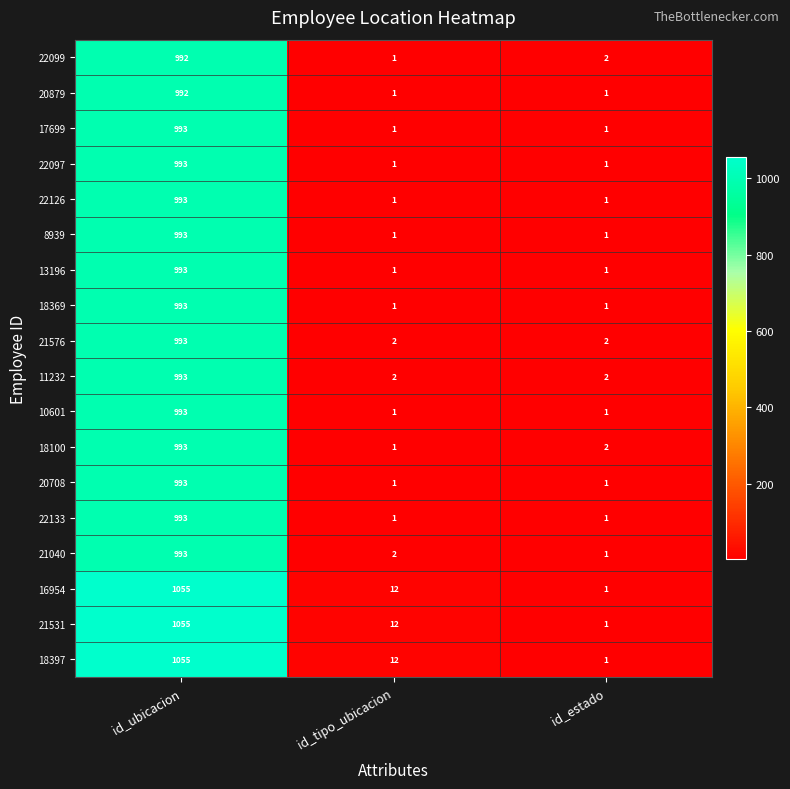

At which category is the sum across all series the highest?

id_ubicacion